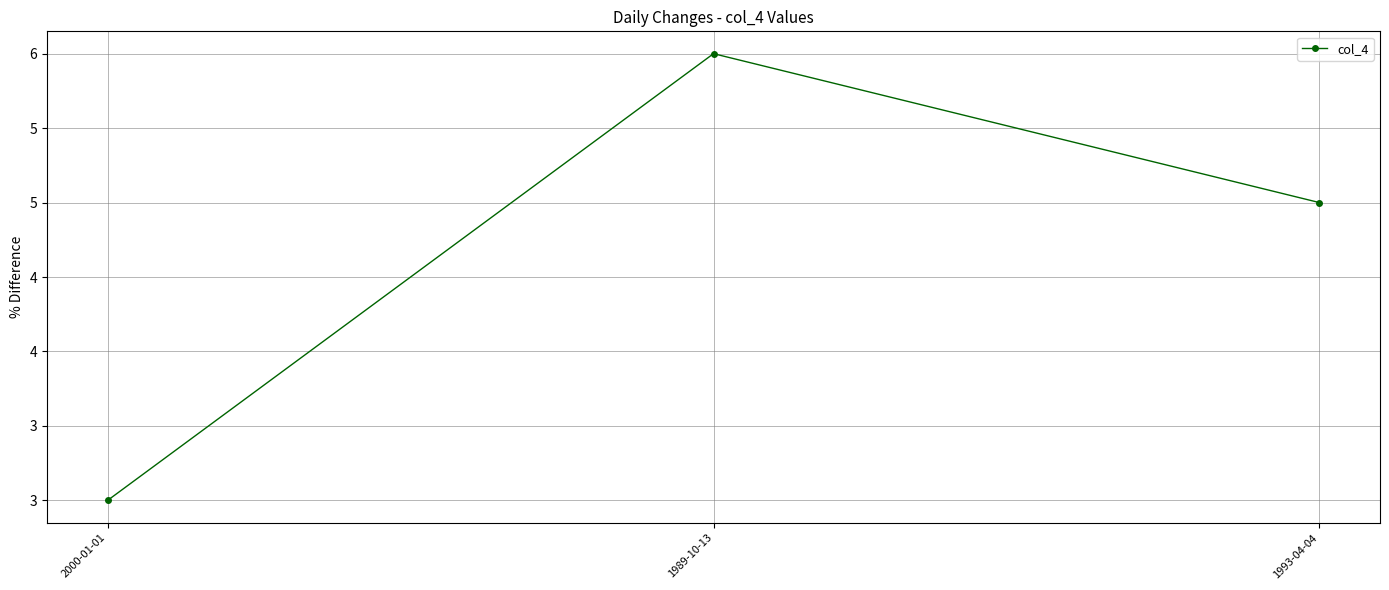

What is the greatest value displayed?

6